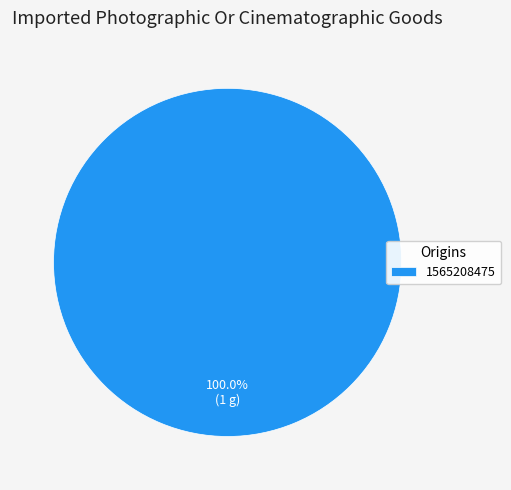

Rank the categories by value from lowest to highest.

1565208475